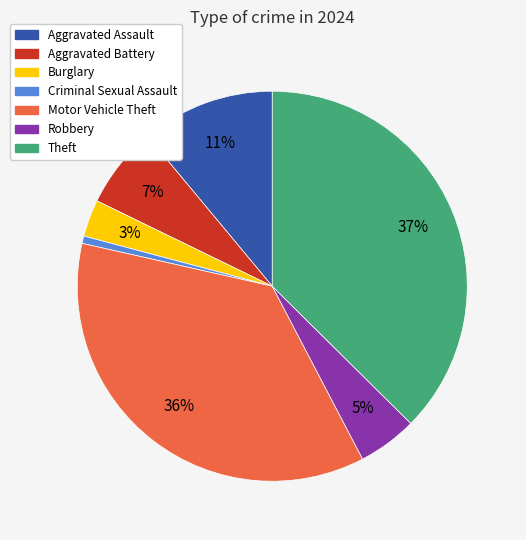

To the nearest percent, what is the average slice percentage?

14%